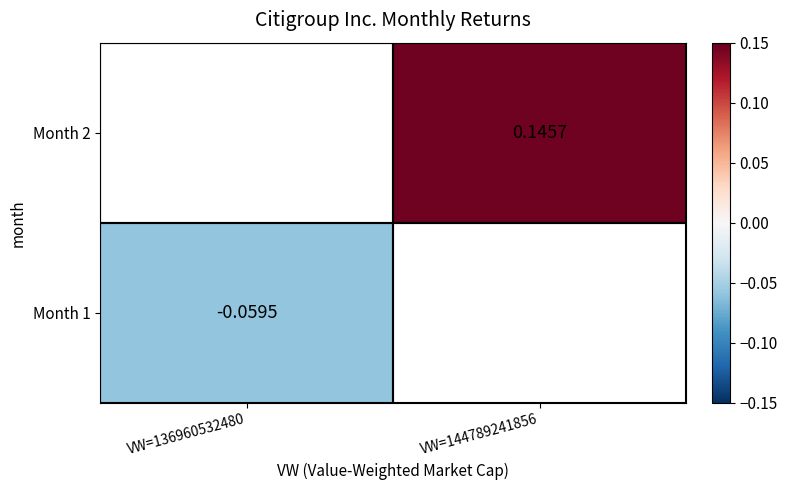

Is the value of Month 2 at VW=144789241856 greater than the value of Month 1 at VW=136960532480?

Yes